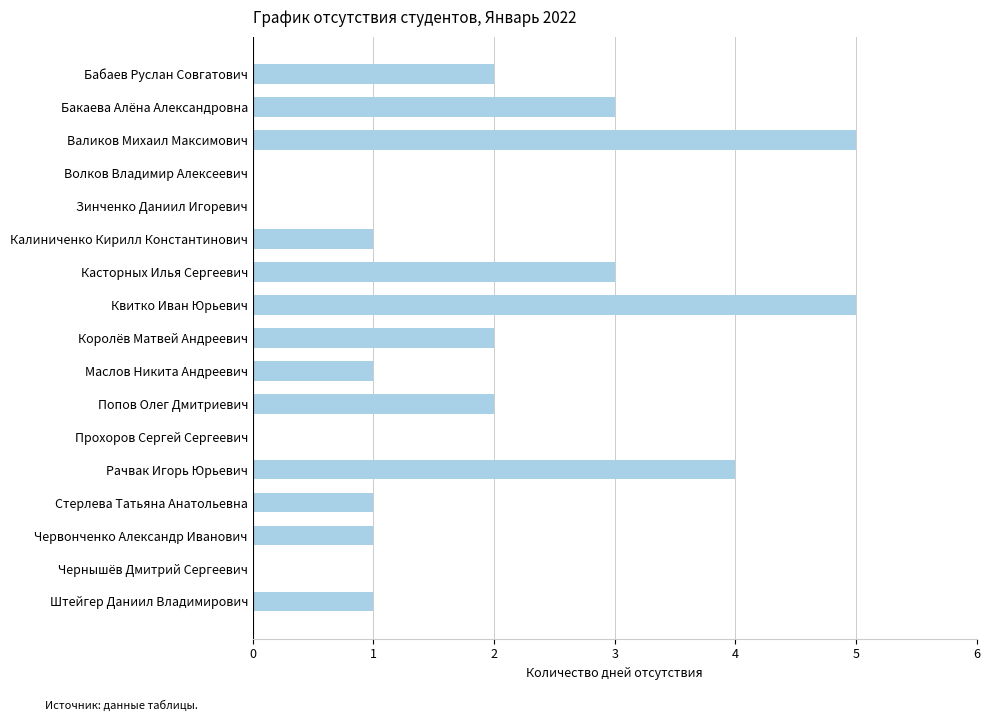

Reading top to bottom, extract all data points from this chart.

Бабаев Руслан Совгатович=2	Бакаева Алёна Александровна=3	Валиков Михаил Максимович=5	Волков Владимир Алексеевич=0	Зинченко Даниил Игоревич=0	Калиниченко Кирилл Константинович=1	Касторных Илья Сергеевич=3	Квитко Иван Юрьевич=5	Королёв Матвей Андреевич=2	Маслов Никита Андреевич=1	Попов Олег Дмитриевич=2	Прохоров Сергей Сергеевич=0	Рачвак Игорь Юрьевич=4	Стерлева Татьяна Анатольевна=1	Червонченко Александр Иванович=1	Чернышёв Дмитрий Сергеевич=0	Штейгер Даниил Владимирович=1